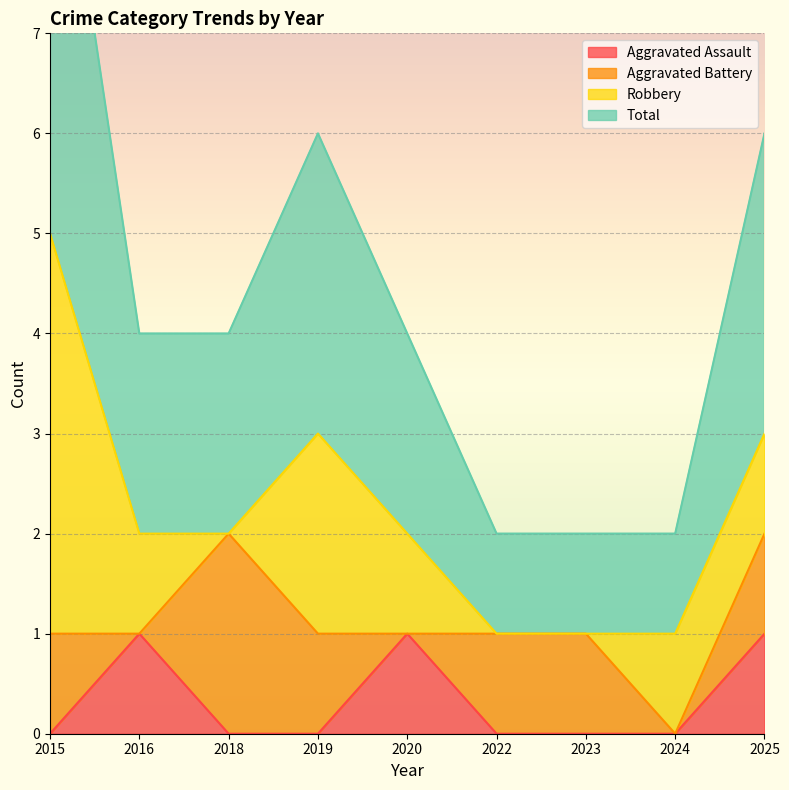

True or false: Aggravated Assault has a value of 1 at 2016.

True